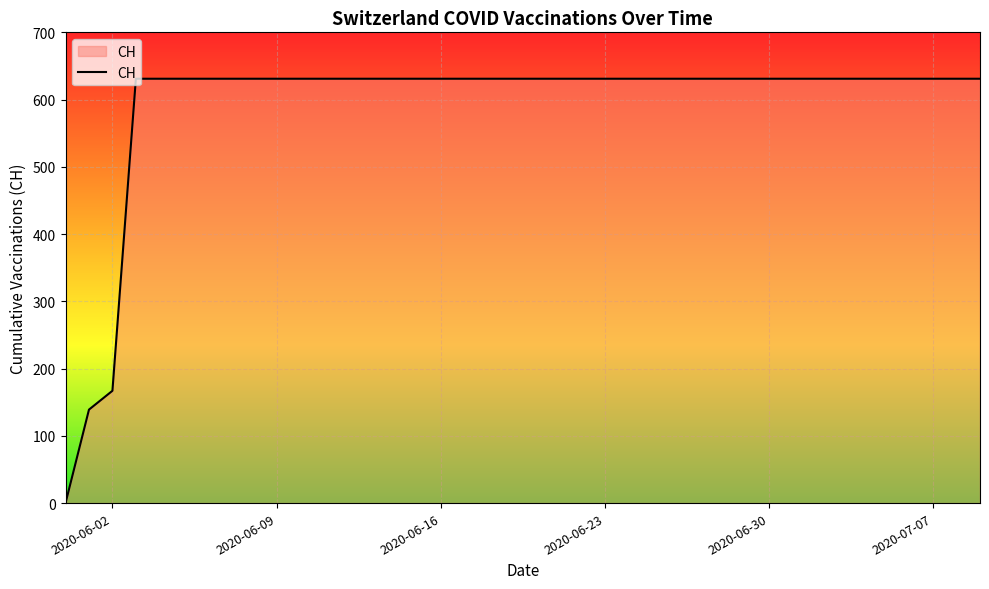

What is the maximum value shown in the chart?

631